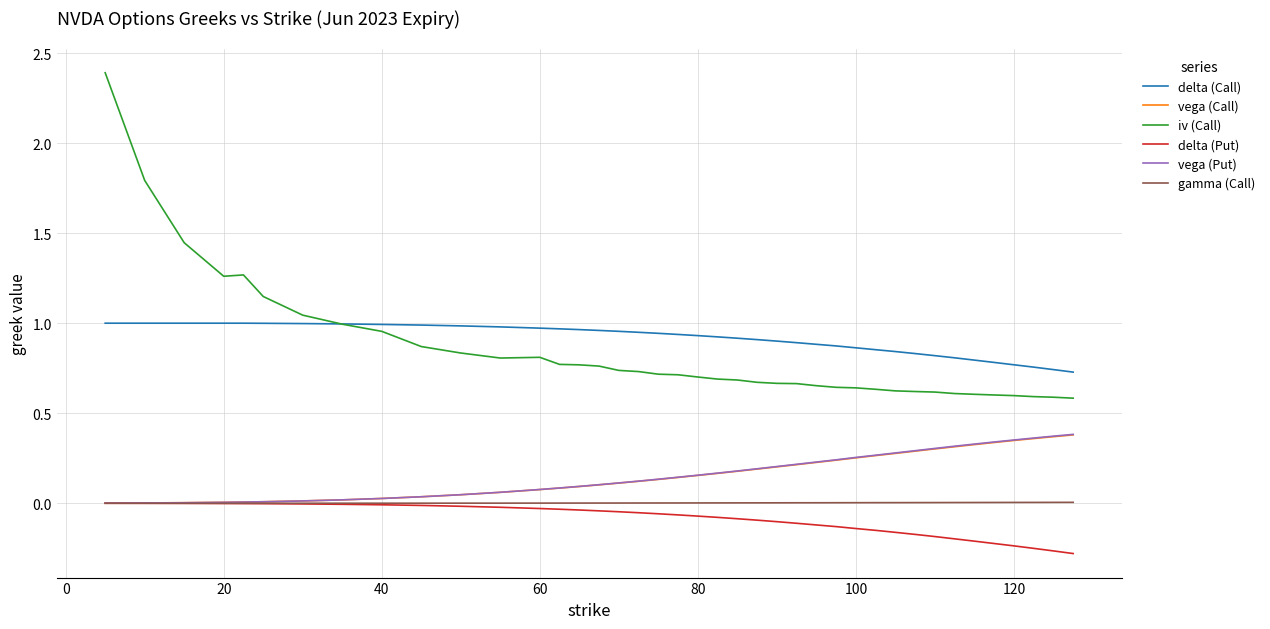

Which series has the widest spread of values?

iv (Call)